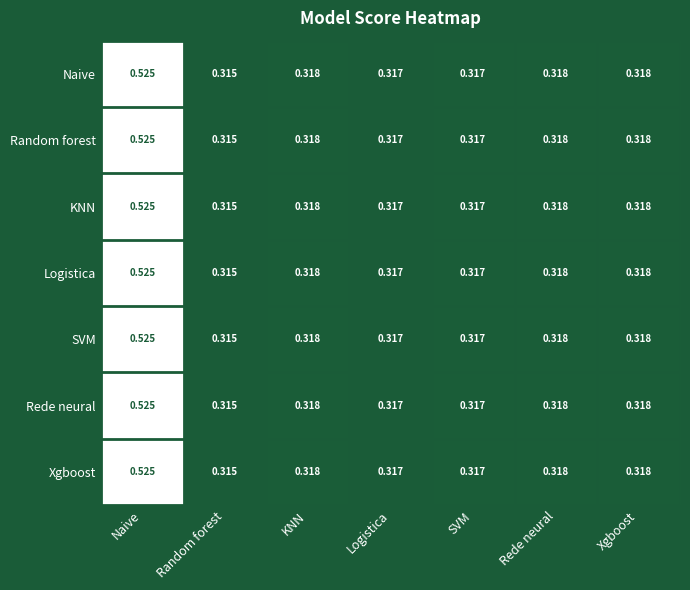

At which label does Random forest reach its peak?

Naive